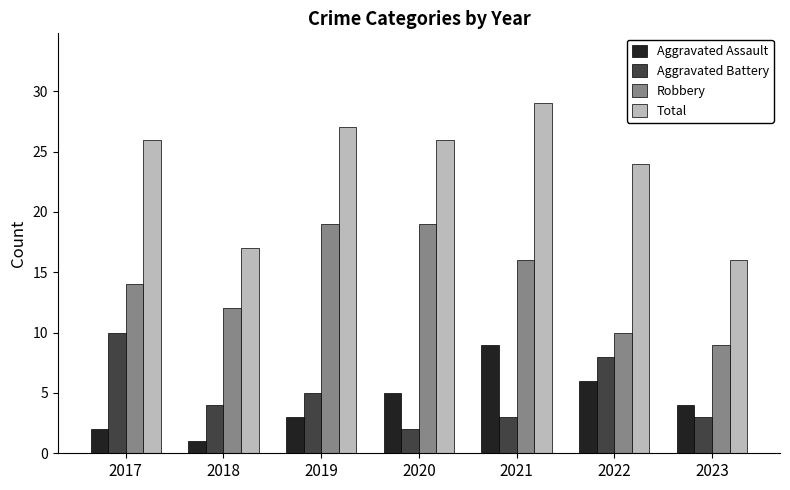

At which label is Aggravated Assault closest to 5?

2020